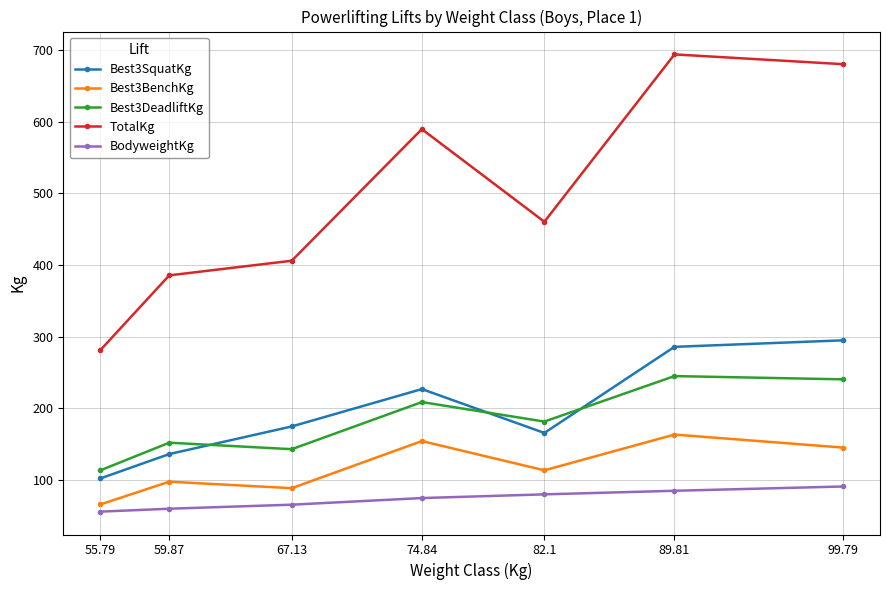

What is the lowest value of the Best3BenchKg series?

65.8